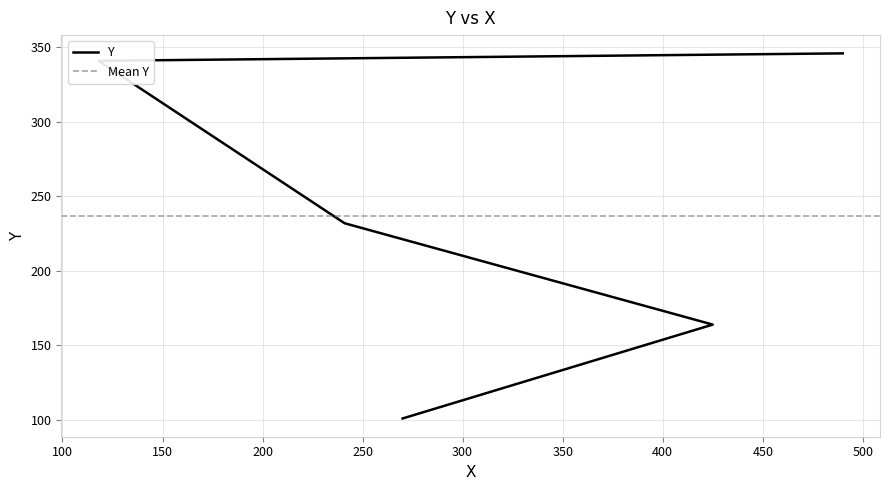

What is the difference between the values at 270 and 490?

245